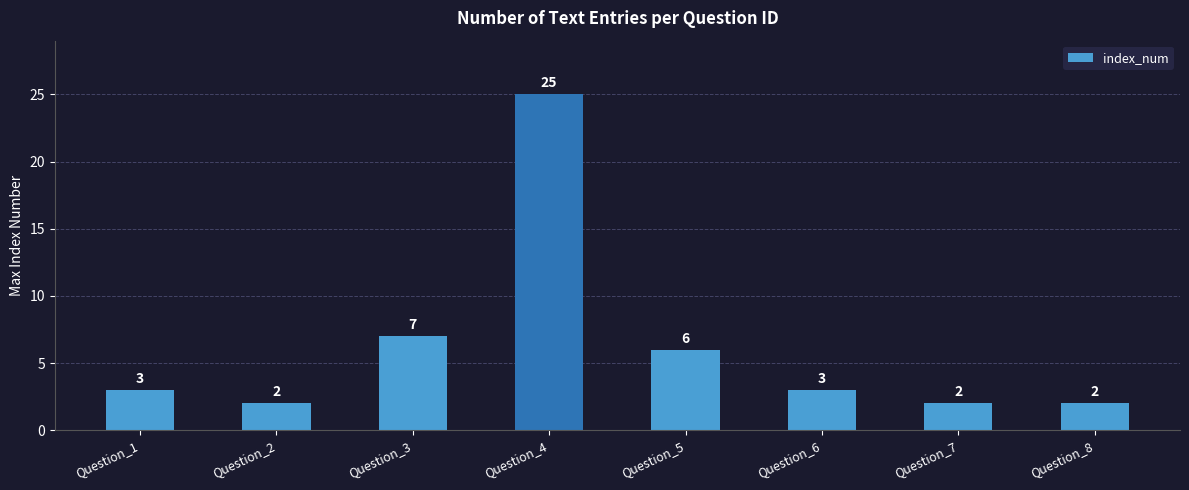

Approximately how many times larger is the value at Question_5 compared to Question_8?

3.0